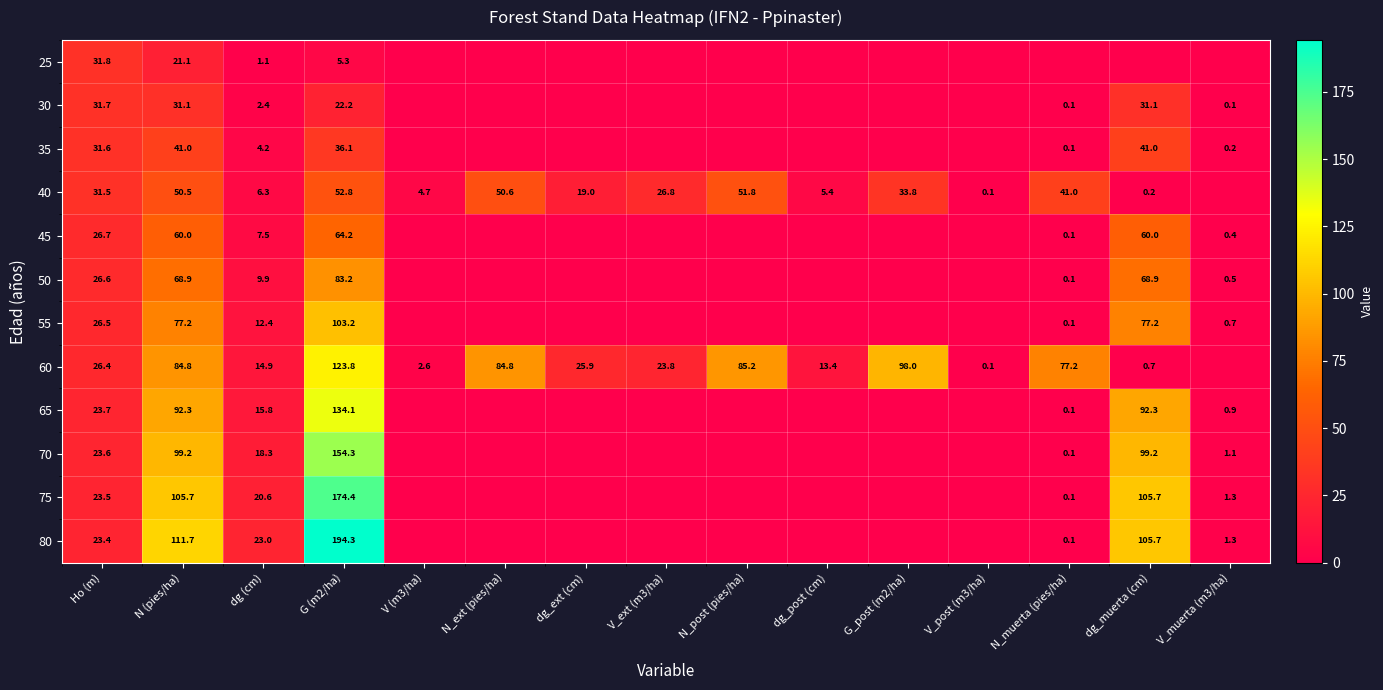

Between Ho (m) and N (pies/ha), which series saw the biggest shift?

80